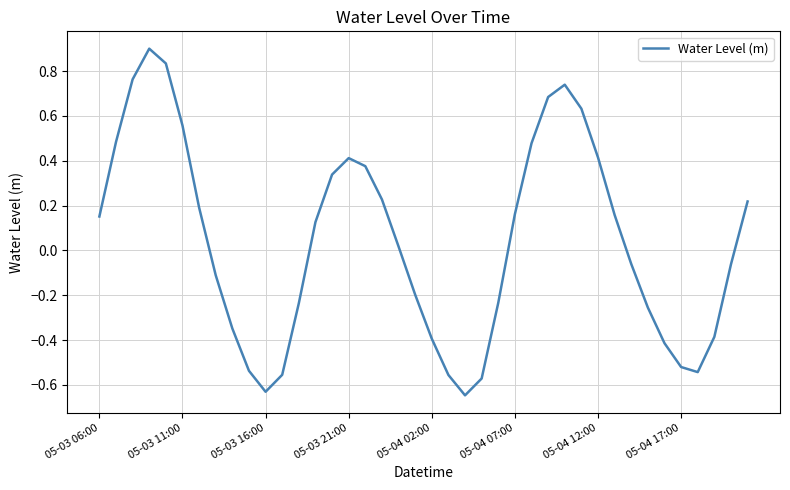

What is the greatest value displayed?

0.9